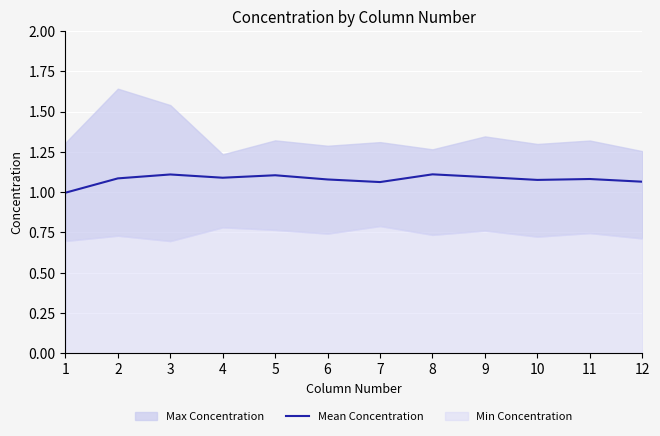

At which label does the data first exceed 1?

2